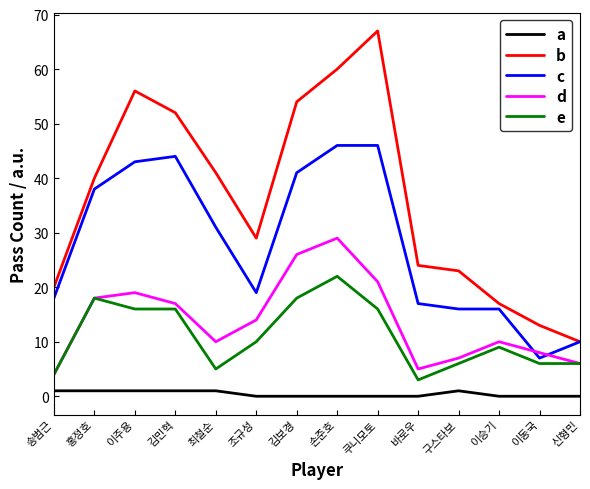

What is the difference between the maximum and minimum values in the e series?

19